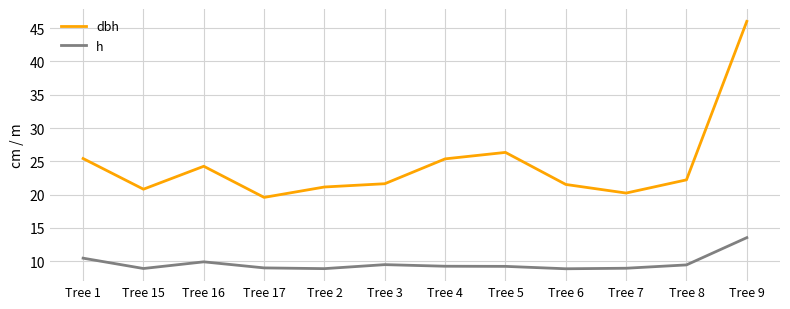

At which label is dbh closest to 32?

Tree 5